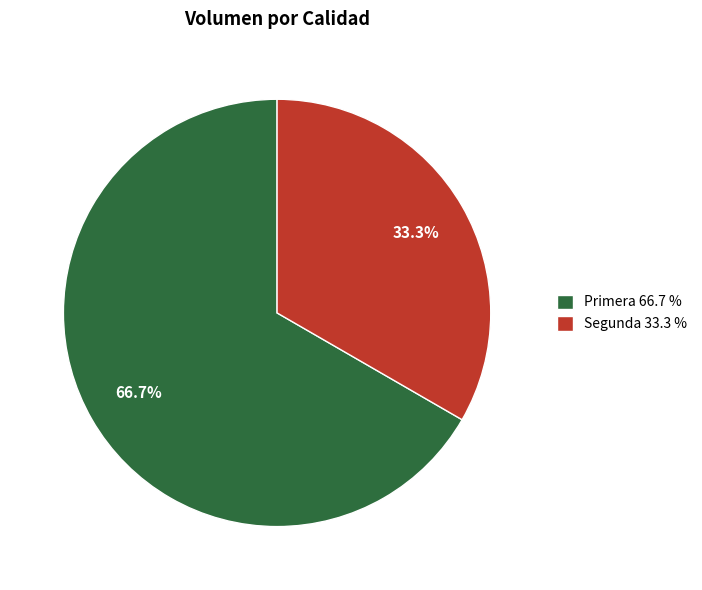

Count the number of slices in the pie.

2